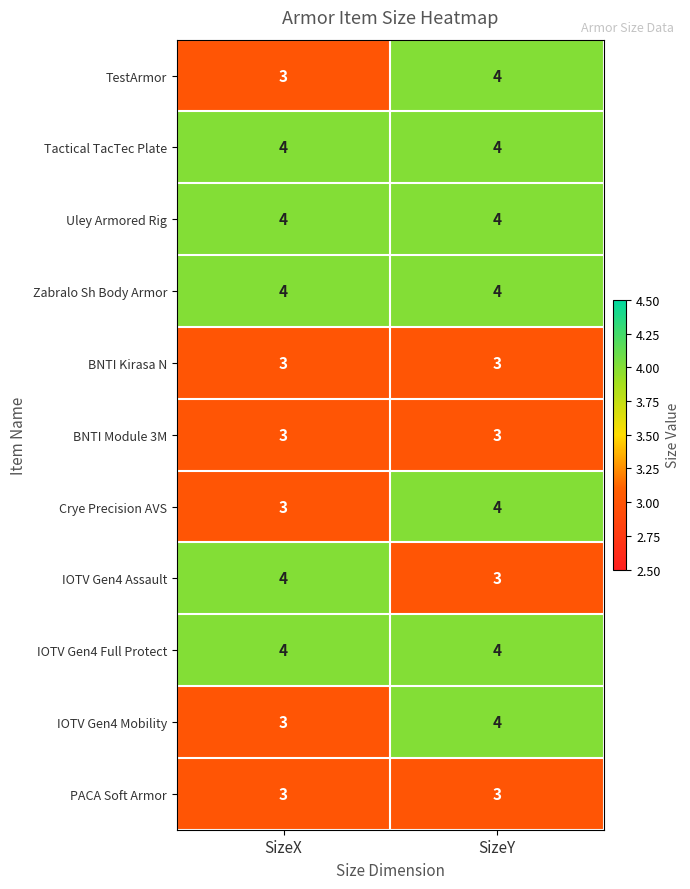

What is the minimum value for BNTI Kirasa N?

3